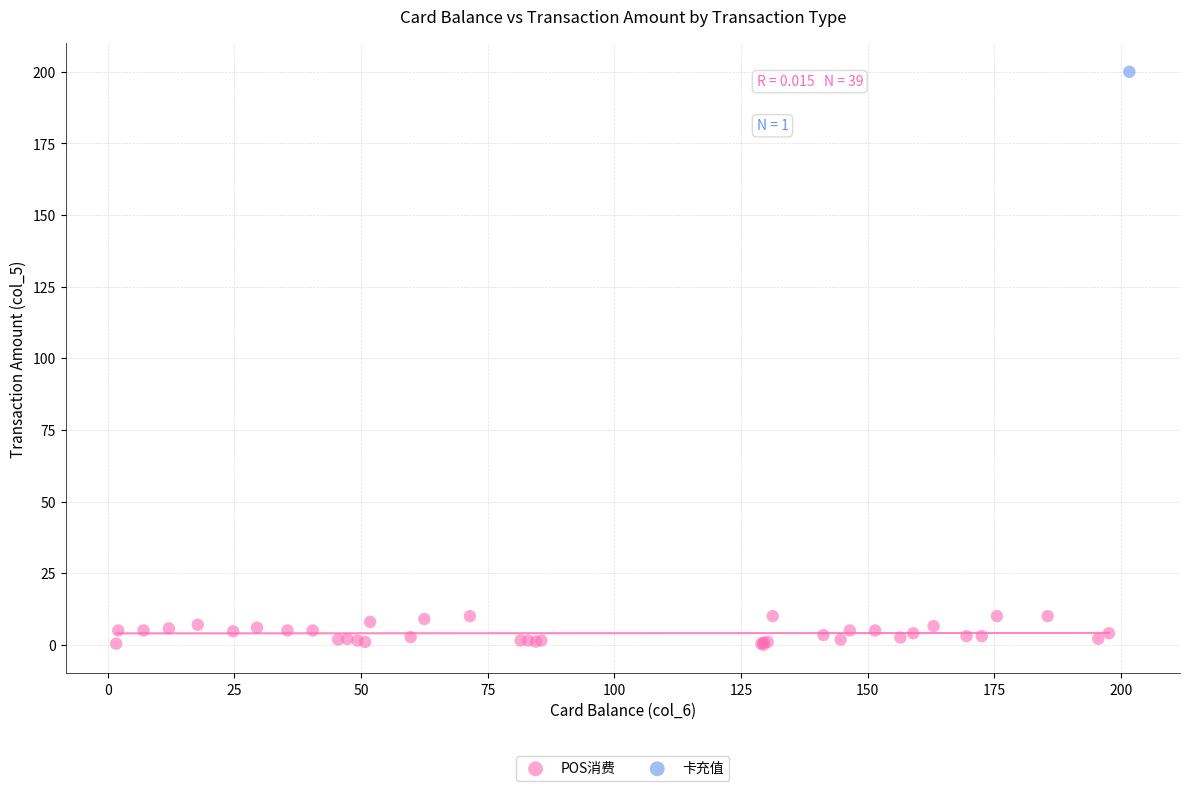

What are all the series names shown in the legend?

POS消费, 卡充值